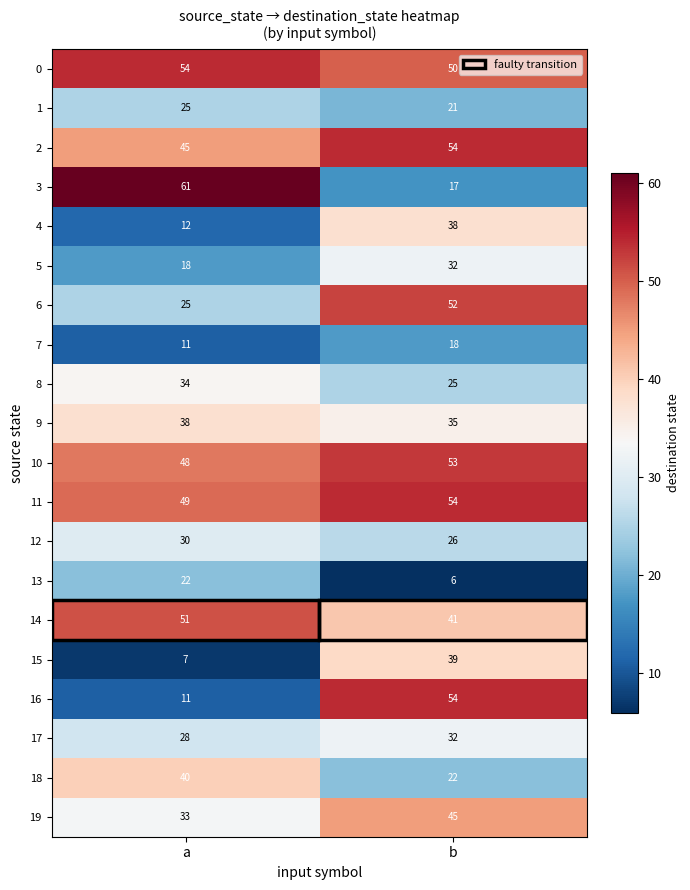

Which series has the largest total across all categories?

0